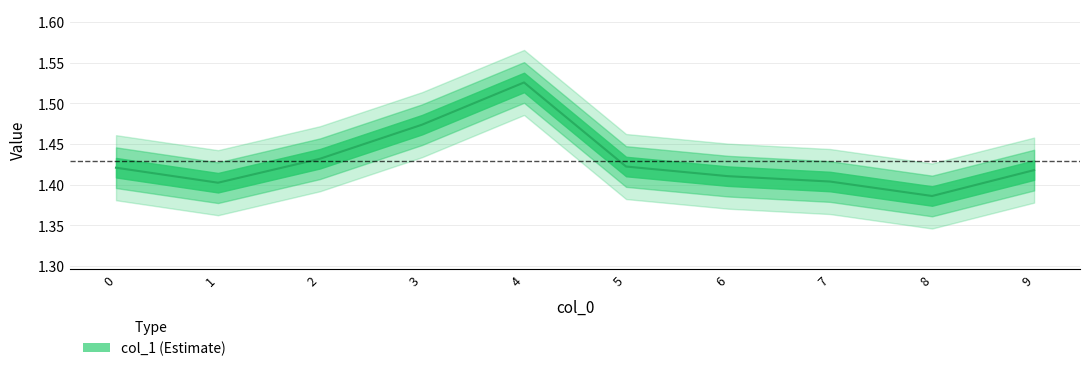

What is the maximum value shown in the chart?

1.5